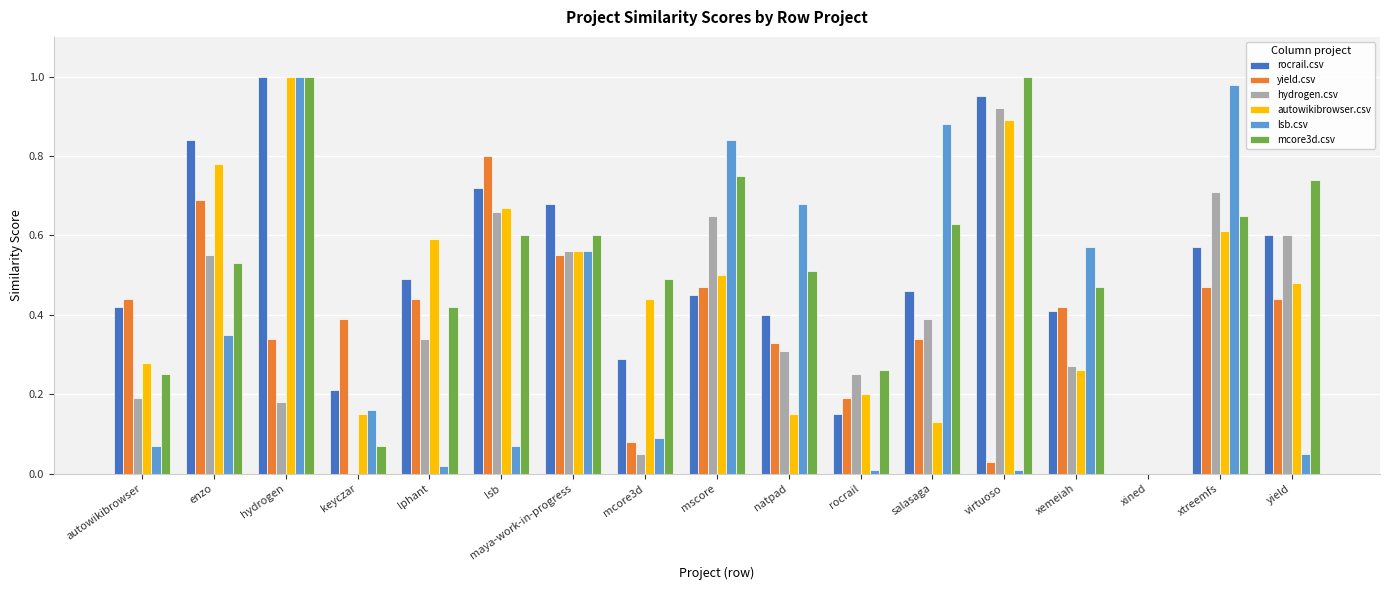

Which series changed the most between keyczar and natpad?

lsb.csv